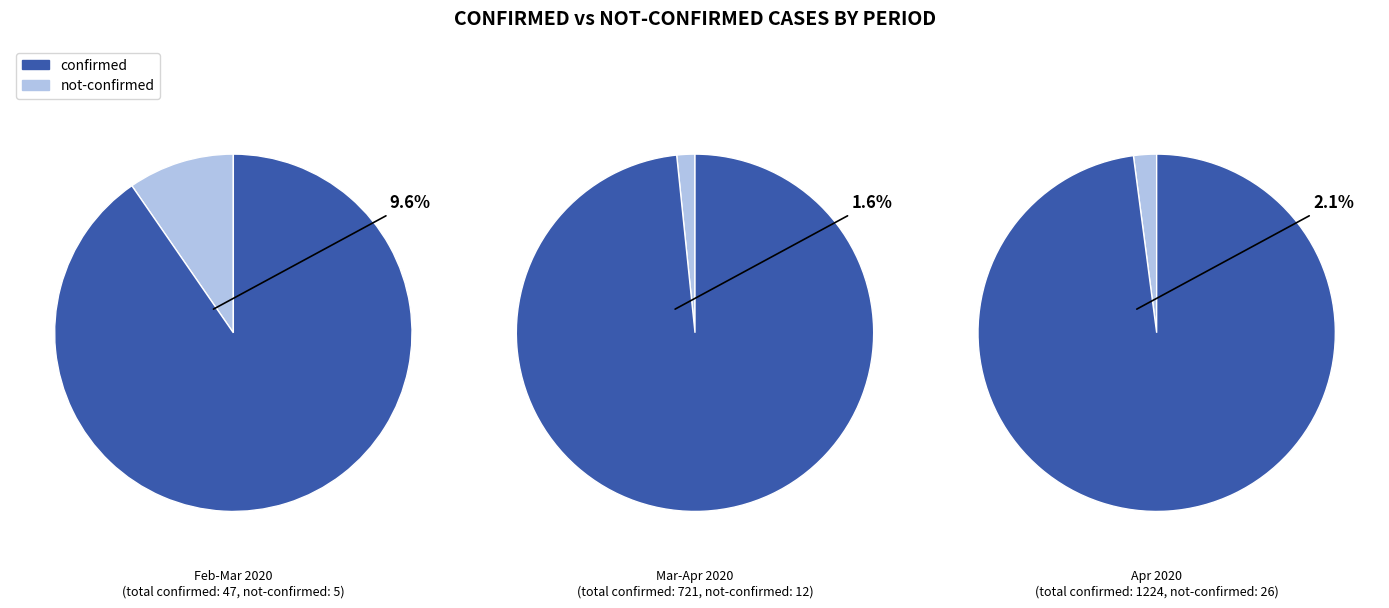

Does 22 represent more than half of the total?

No